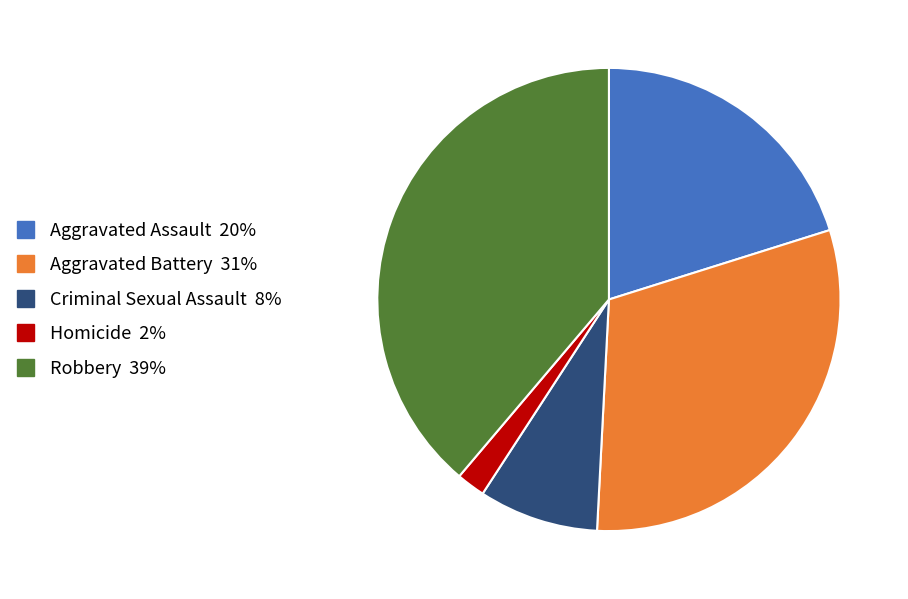

True or false: Aggravated Assault accounts for 11% of the total.

False